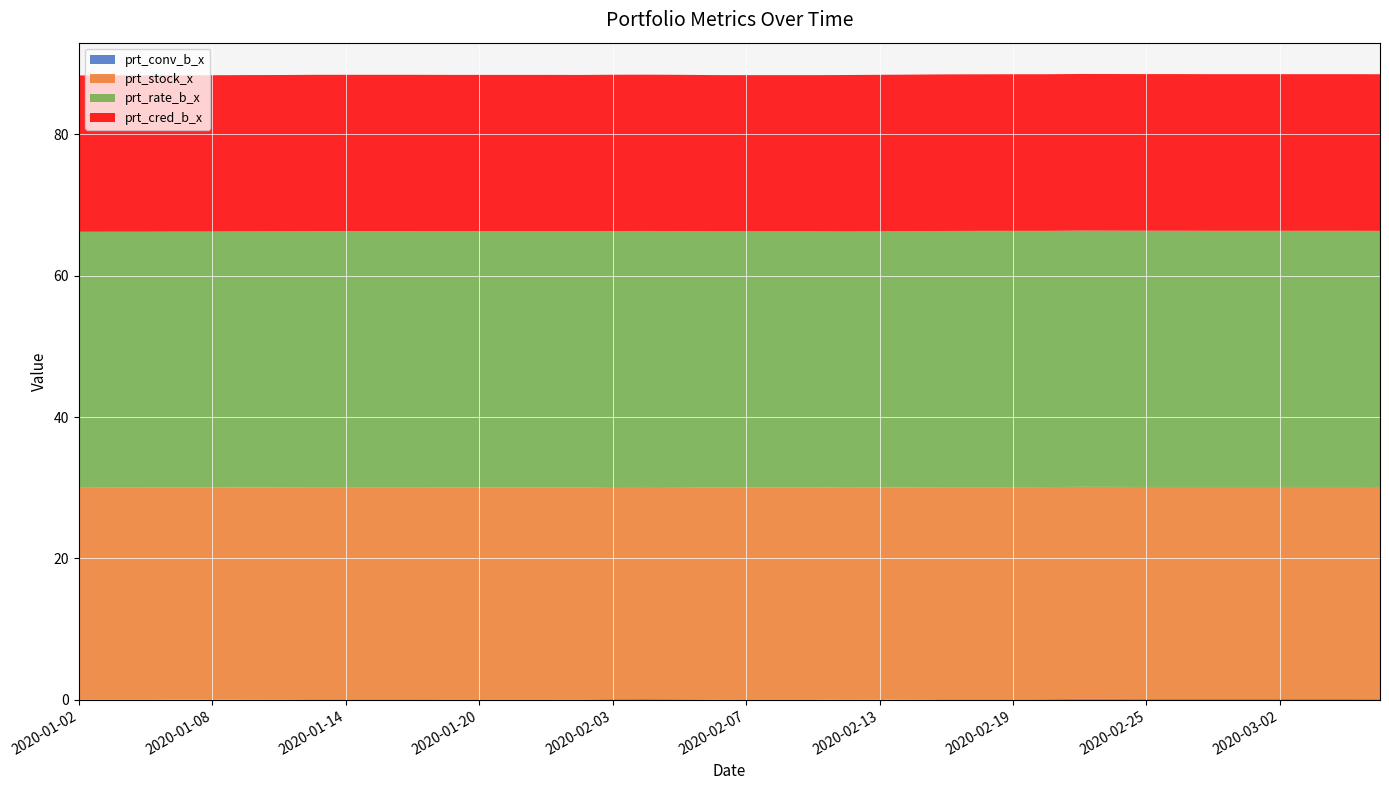

Reading left to right, extract all data points from this chart.

prt_conv_b_x: 2020-01-02=0.0	2020-01-03=0.0	2020-01-06=0.0	2020-01-07=0.0	2020-01-08=0.0	2020-01-09=0.1	2020-01-10=0.1	2020-01-13=0.1	2020-01-14=0.1	2020-01-15=0.1	2020-01-16=0.1	2020-01-17=0.1	2020-01-20=0.1	2020-01-21=0.1	2020-01-22=0.1	2020-01-23=0.1	2020-02-03=0.1	2020-02-04=0.1	2020-02-05=0.1	2020-02-06=0.1	2020-02-07=0.1	2020-02-10=0.1	2020-02-11=0.1	2020-02-12=0.0	2020-02-13=0.0	2020-02-14=0.1	2020-02-17=0.1	2020-02-18=0.1	2020-02-19=0.1	2020-02-20=0.1	2020-02-21=0.1	2020-02-24=0.1	2020-02-25=0.1	2020-02-26=0.1	2020-02-27=0.1	2020-02-28=0.1	2020-03-02=0.1	2020-03-03=0.1	2020-03-04=0.1	2020-03-05=0.1
prt_stock_x: 2020-01-02=30.0	2020-01-03=30.0	2020-01-06=30.0	2020-01-07=30.0	2020-01-08=30.0	2020-01-09=30.0	2020-01-10=30.0	2020-01-13=30.0	2020-01-14=30.0	2020-01-15=30.0	2020-01-16=30.0	2020-01-17=30.0	2020-01-20=30.0	2020-01-21=30.0	2020-01-22=30.0	2020-01-23=30.0	2020-02-03=30.0	2020-02-04=30.0	2020-02-05=30.0	2020-02-06=30.0	2020-02-07=30.0	2020-02-10=30.0	2020-02-11=30.0	2020-02-12=30.0	2020-02-13=30.0	2020-02-14=30.0	2020-02-17=30.0	2020-02-18=30.0	2020-02-19=30.0	2020-02-20=30.0	2020-02-21=30.0	2020-02-24=30.0	2020-02-25=30.0	2020-02-26=30.0	2020-02-27=30.0	2020-02-28=30.0	2020-03-02=30.0	2020-03-03=30.0	2020-03-04=30.0	2020-03-05=30.0
prt_rate_b_x: 2020-01-02=36.2	2020-01-03=36.2	2020-01-06=36.2	2020-01-07=36.2	2020-01-08=36.2	2020-01-09=36.2	2020-01-10=36.2	2020-01-13=36.2	2020-01-14=36.2	2020-01-15=36.2	2020-01-16=36.2	2020-01-17=36.2	2020-01-20=36.2	2020-01-21=36.2	2020-01-22=36.2	2020-01-23=36.2	2020-02-03=36.2	2020-02-04=36.2	2020-02-05=36.2	2020-02-06=36.2	2020-02-07=36.2	2020-02-10=36.2	2020-02-11=36.2	2020-02-12=36.2	2020-02-13=36.2	2020-02-14=36.2	2020-02-17=36.2	2020-02-18=36.3	2020-02-19=36.3	2020-02-20=36.2	2020-02-21=36.2	2020-02-24=36.2	2020-02-25=36.2	2020-02-26=36.2	2020-02-27=36.2	2020-02-28=36.2	2020-03-02=36.2	2020-03-03=36.2	2020-03-04=36.2	2020-03-05=36.2
prt_cred_b_x: 2020-01-02=22.1	2020-01-03=22.1	2020-01-06=22.1	2020-01-07=22.1	2020-01-08=22.1	2020-01-09=22.1	2020-01-10=22.1	2020-01-13=22.1	2020-01-14=22.1	2020-01-15=22.1	2020-01-16=22.1	2020-01-17=22.1	2020-01-20=22.1	2020-01-21=22.1	2020-01-22=22.1	2020-01-23=22.1	2020-02-03=22.1	2020-02-04=22.1	2020-02-05=22.1	2020-02-06=22.1	2020-02-07=22.1	2020-02-10=22.1	2020-02-11=22.1	2020-02-12=22.1	2020-02-13=22.1	2020-02-14=22.1	2020-02-17=22.1	2020-02-18=22.1	2020-02-19=22.2	2020-02-20=22.2	2020-02-21=22.2	2020-02-24=22.2	2020-02-25=22.2	2020-02-26=22.2	2020-02-27=22.2	2020-02-28=22.2	2020-03-02=22.2	2020-03-03=22.2	2020-03-04=22.2	2020-03-05=22.2